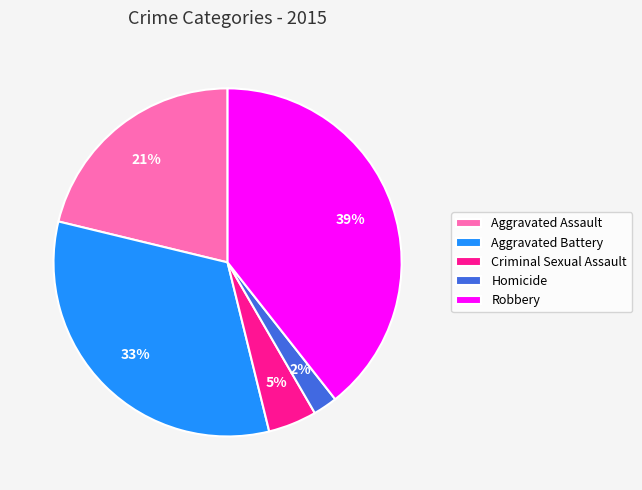

Count the number of slices in the pie.

5